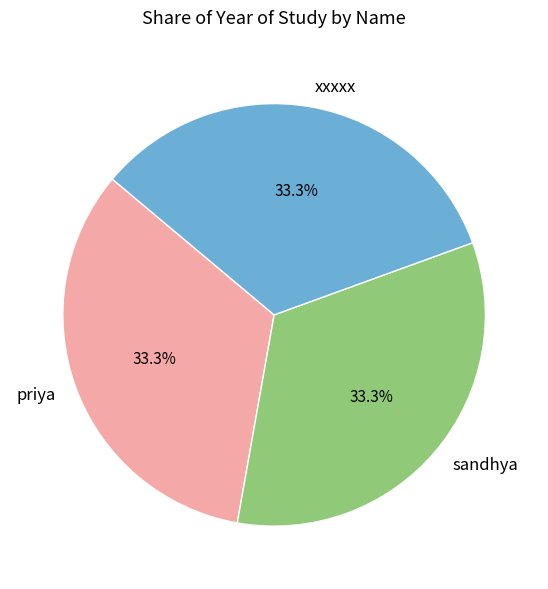

Is there any slice that represents more than half of the pie?

No